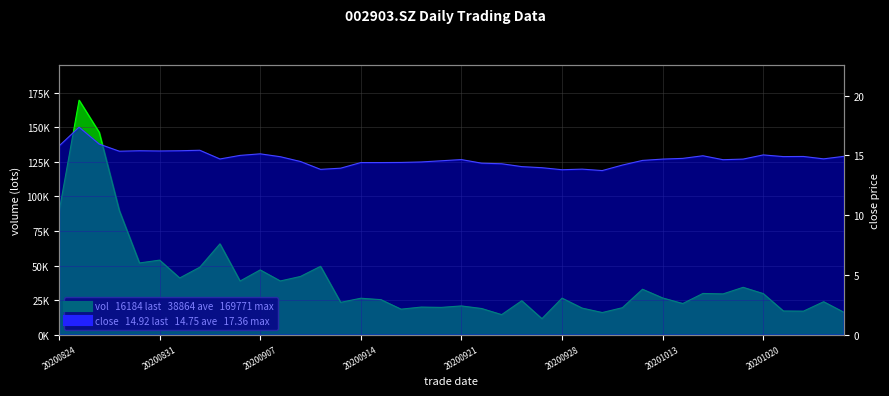

How many lines are shown in the chart?

2